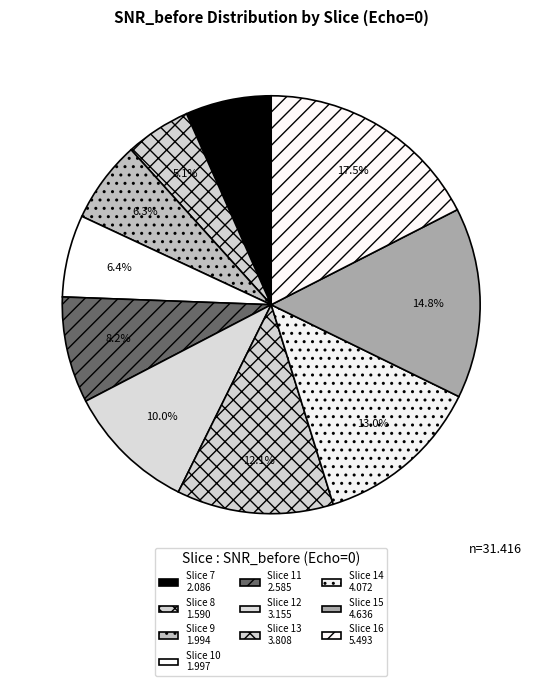

Which category has the biggest portion of the pie?

Slice 16